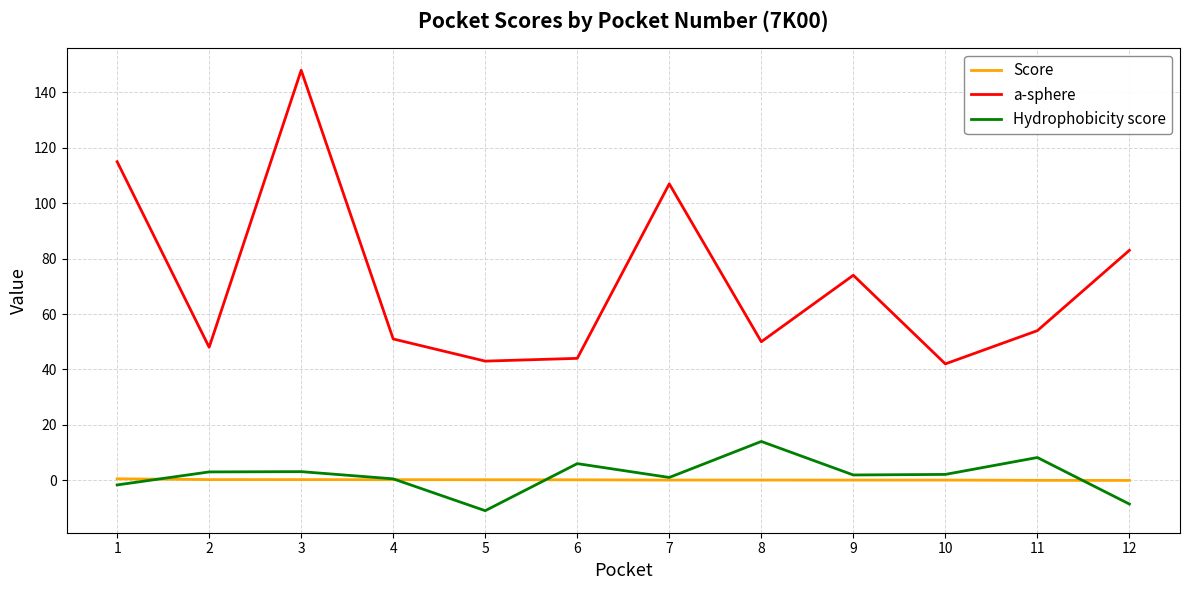

What is the greatest value displayed?

148.0